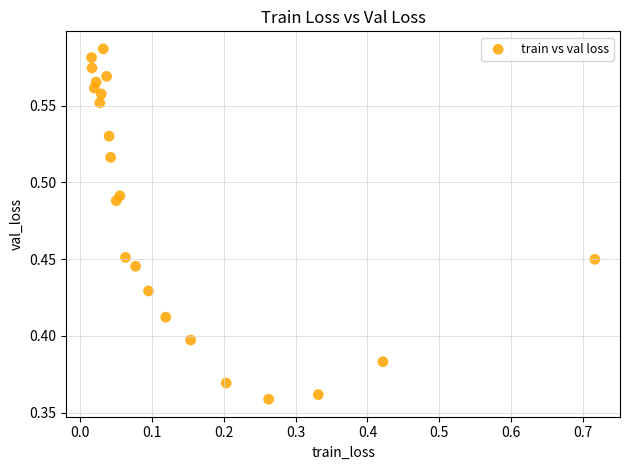

What is the range of X values (max minus min)?

0.7